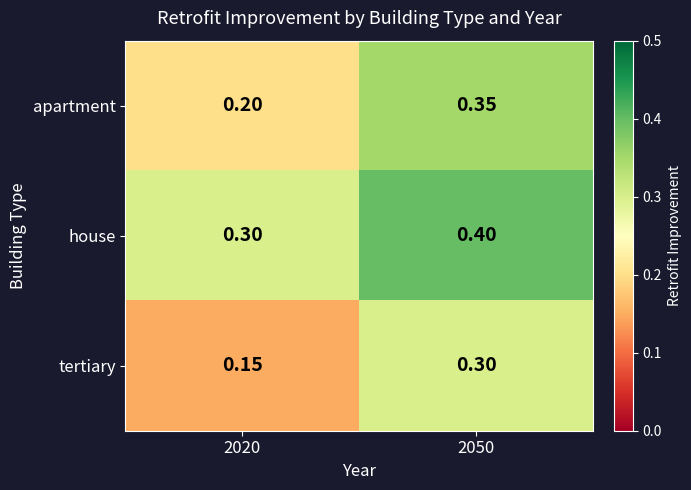

What is the maximum value shown in the chart?

0.4